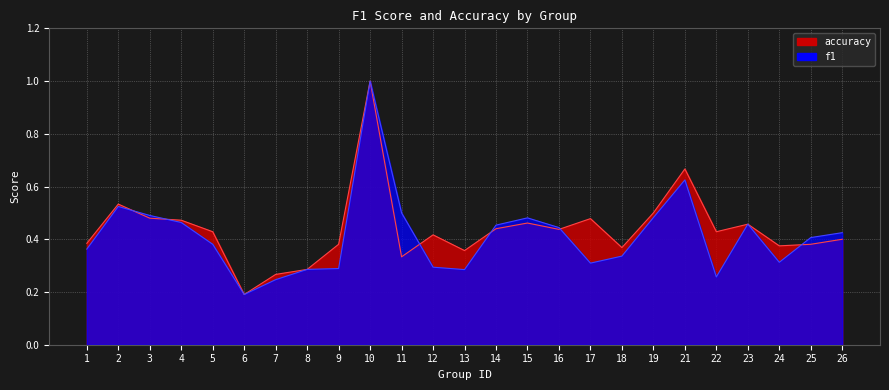

True or false: f1 has a value of 0.3 at 17.

True